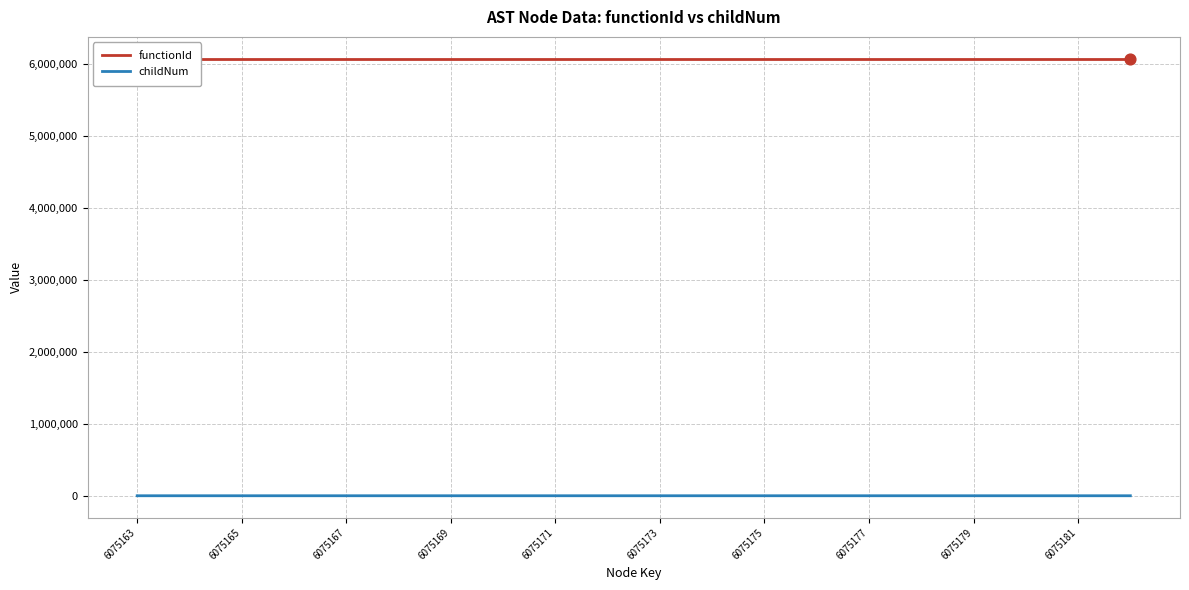

At which category is the sum across all series the highest?

6075177